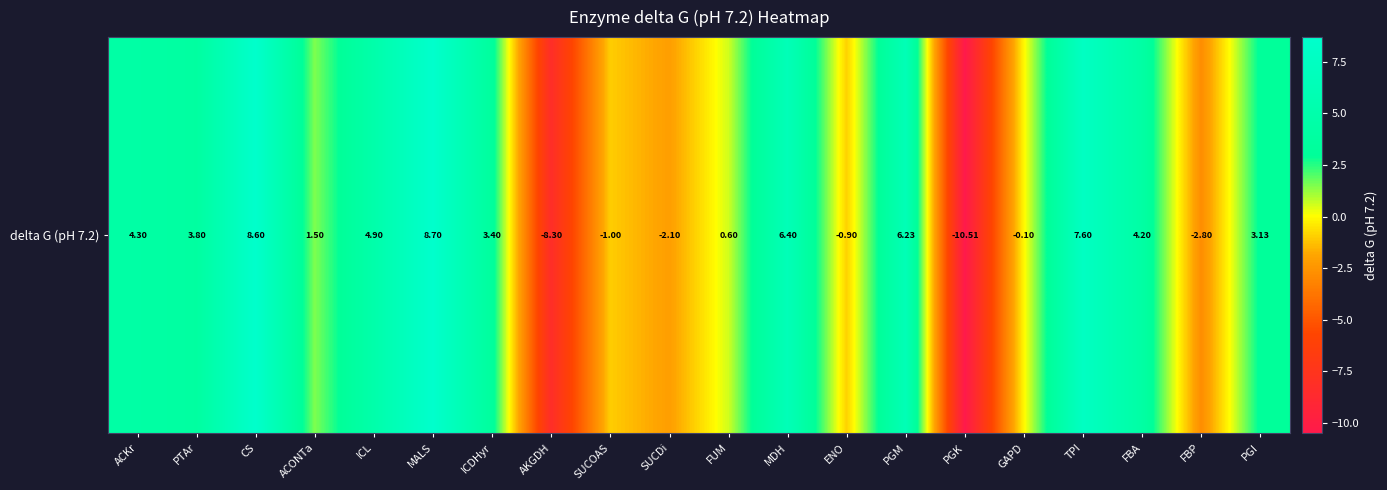

Count the number of values greater than 3.

11